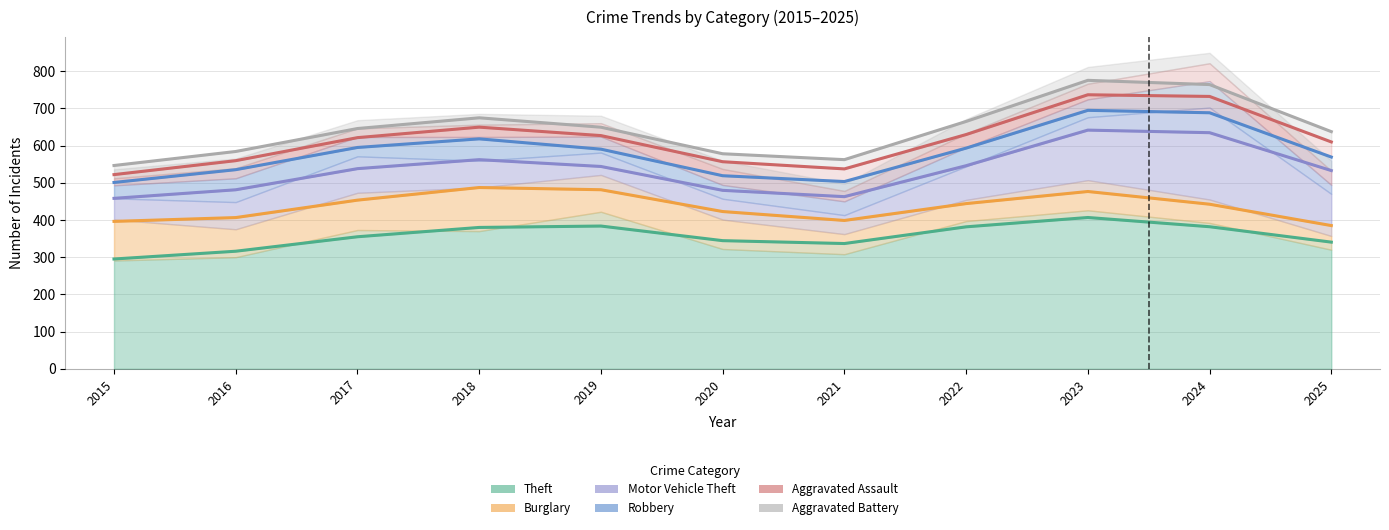

What is the spread (max minus min) of values at 2016?

267.9